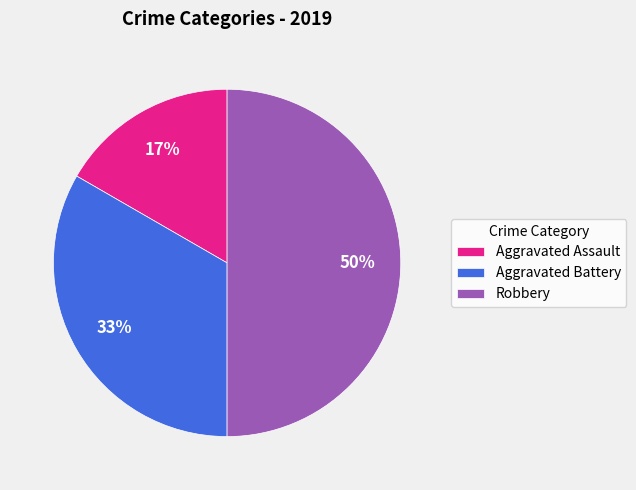

Is Aggravated Assault the majority of the pie?

No